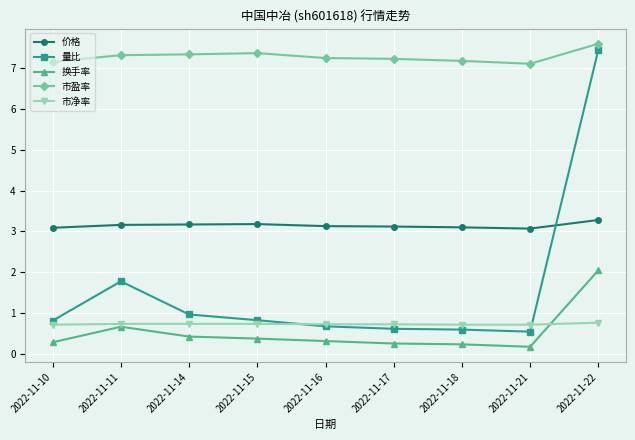

Is it true that 市盈率 equals 3.5 at 2022-11-21?

False